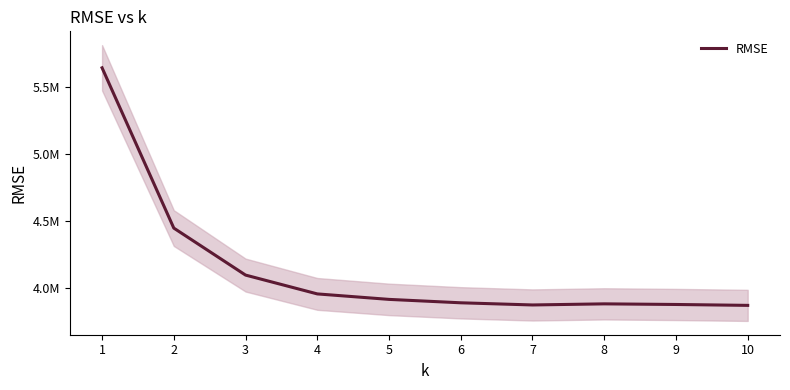

How many data points are above 3913516?

5